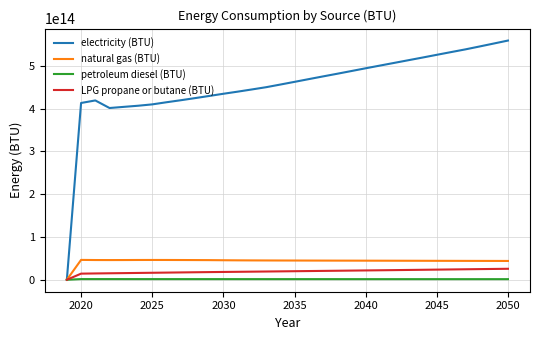

Which series has the largest total across all categories?

electricity (BTU)